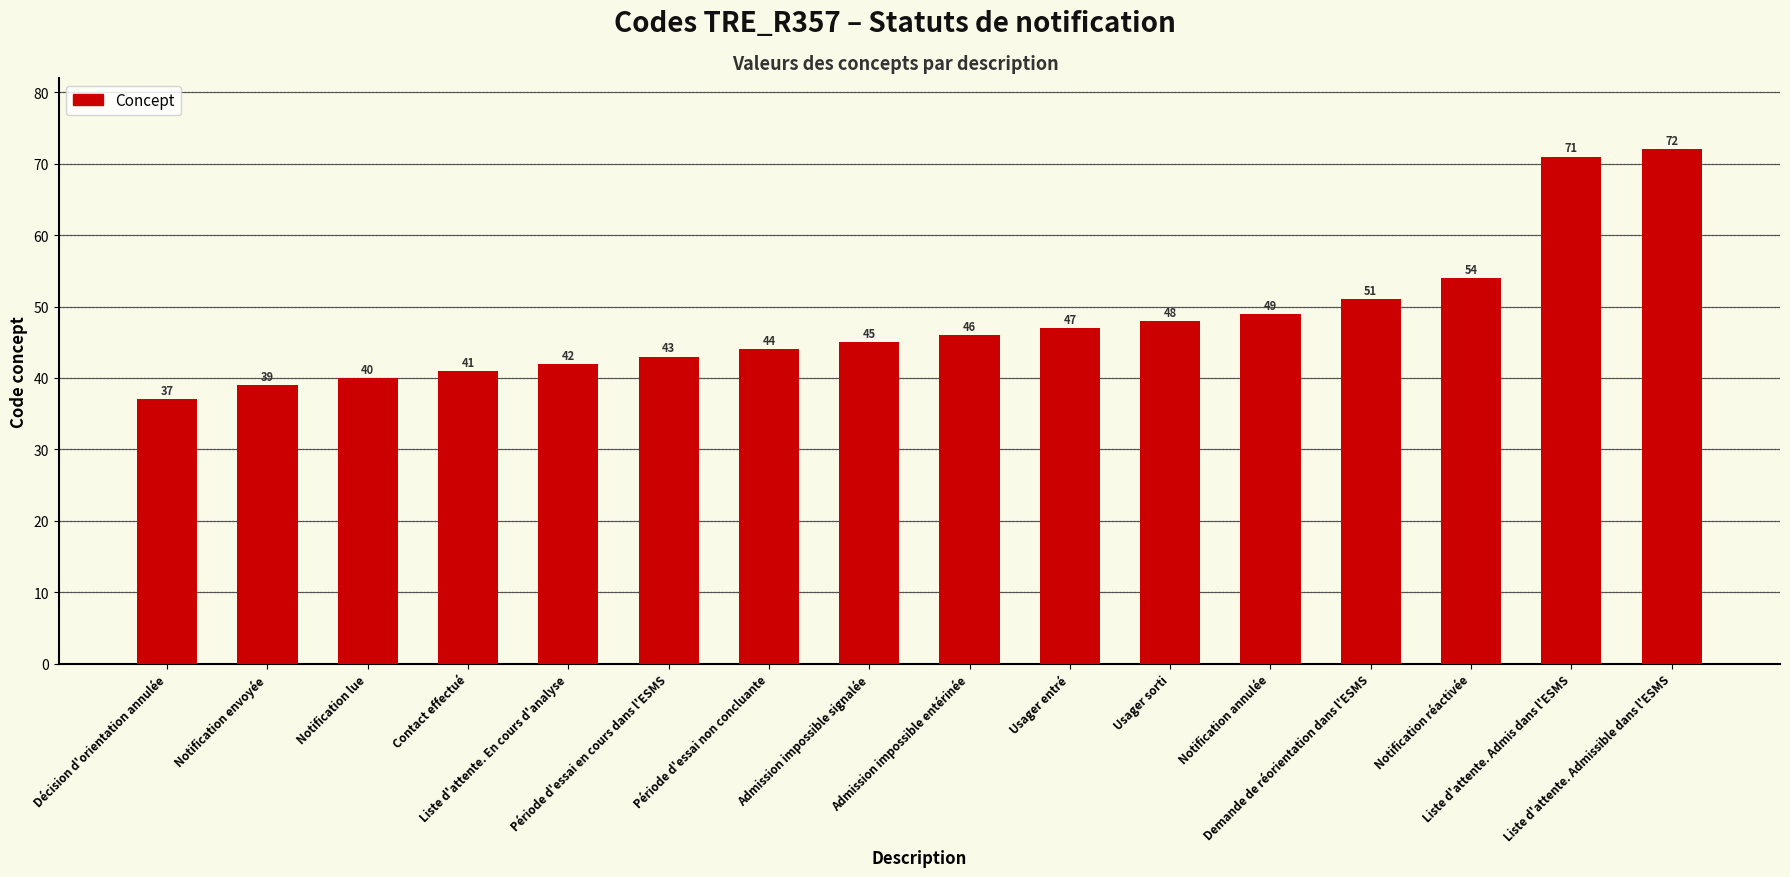

How many categories are shown in the chart?

16